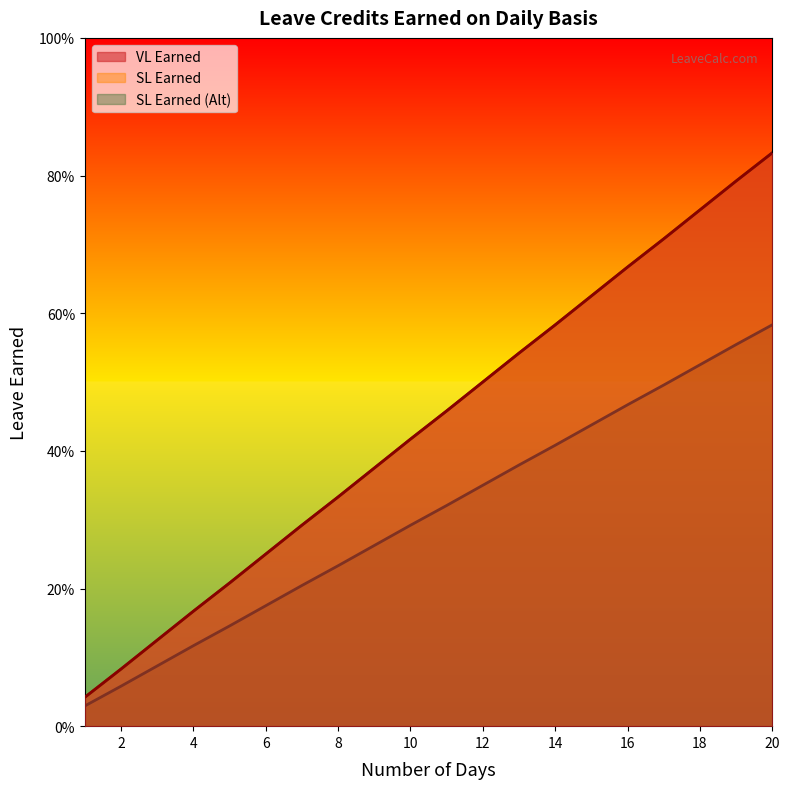

What is the approximate value of SL Earned (Alt) at 16?

0.5